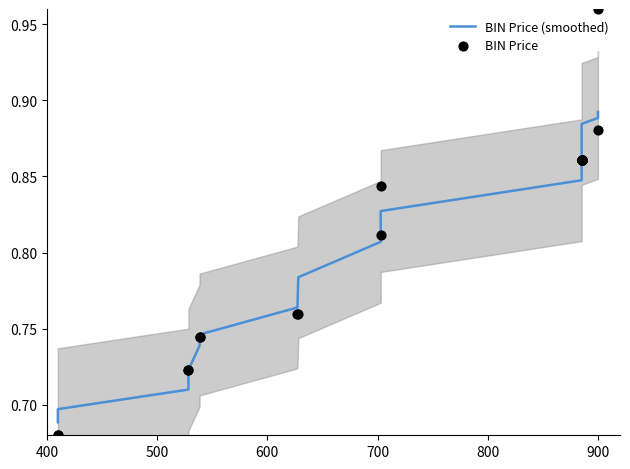

Which series has the widest spread of Y values?

BIN Price